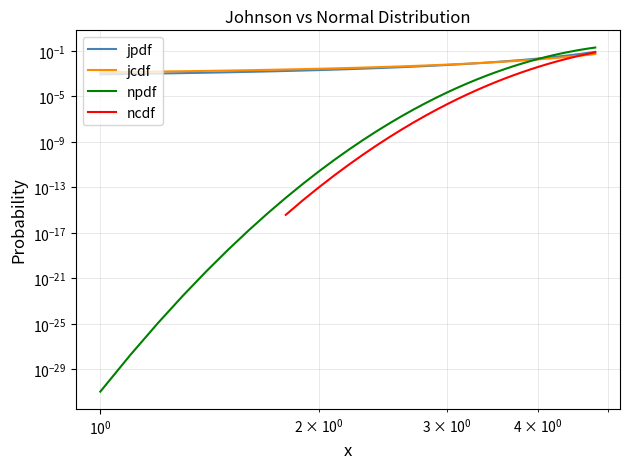

At how many categories does at least one series exceed 0?

39